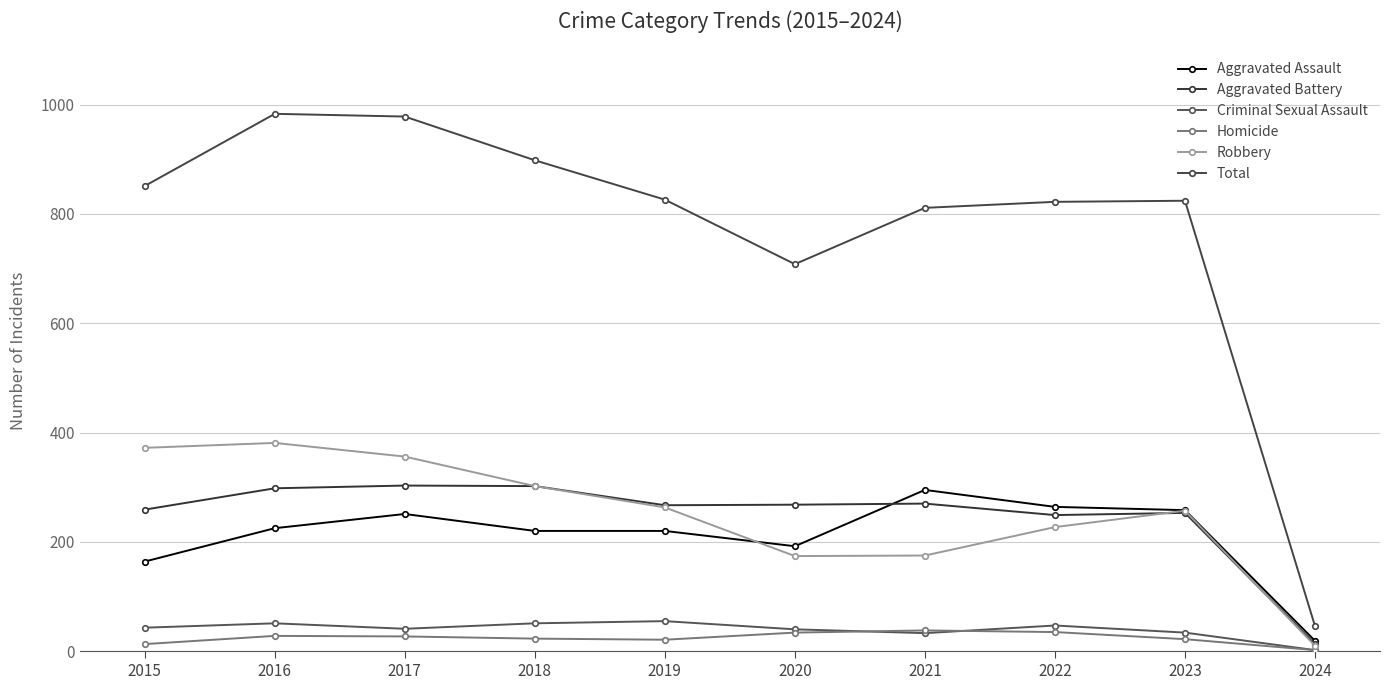

How many series are shown in this chart?

6